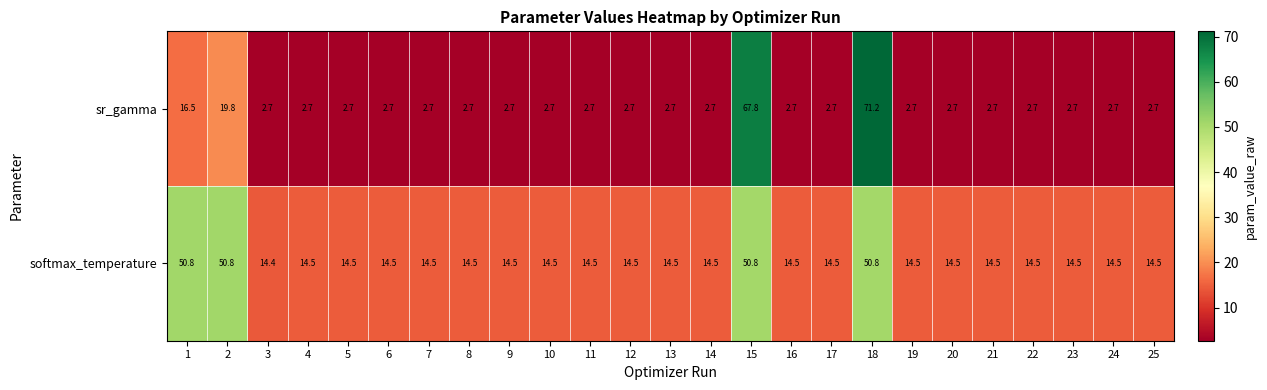

What is the smallest value displayed?

2.7